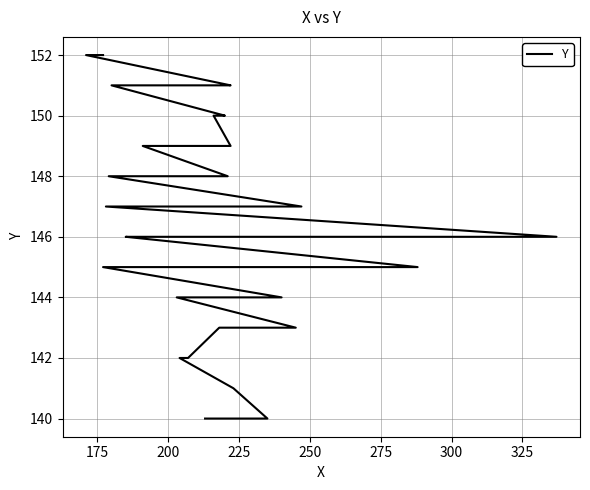

Which has a higher value, 200 or 325?

325